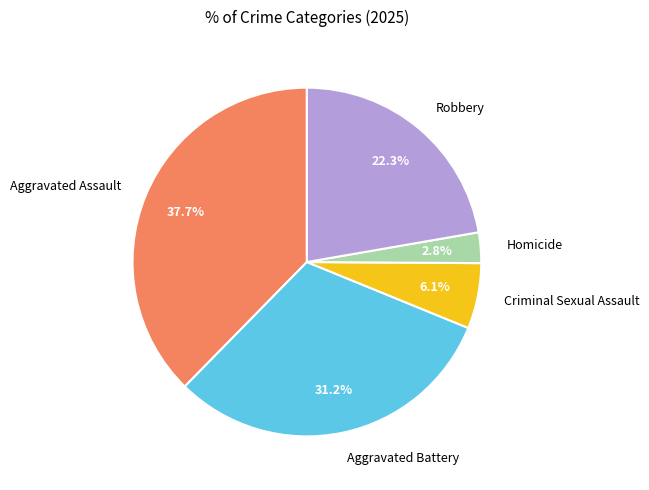

Which slice is the smallest?

Homicide